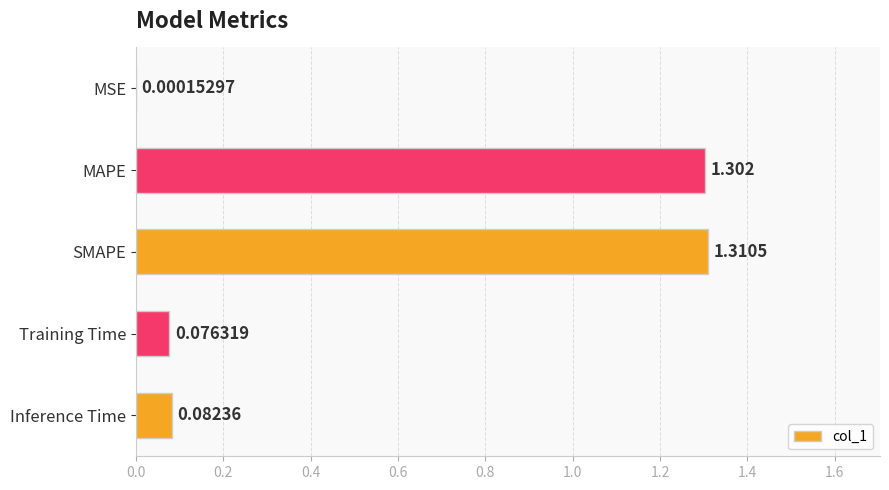

Which has a higher value, Training Time or MAPE?

MAPE